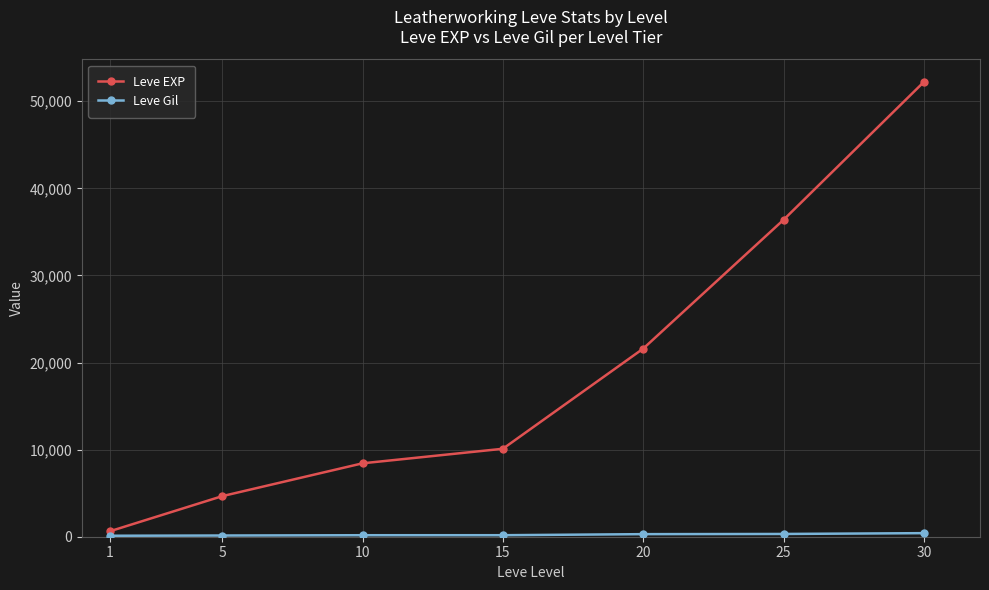

The Leve EXP series shows 20064 at 30. True or false?

False